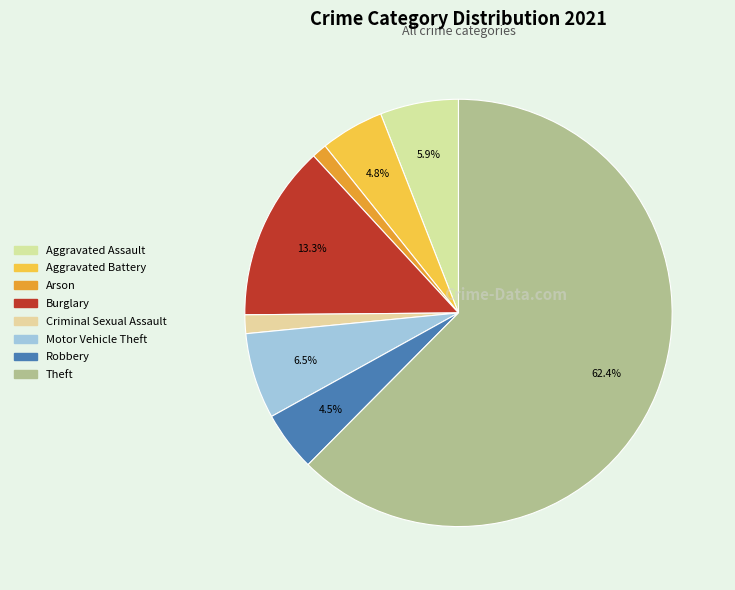

How many segments does this pie chart have?

8